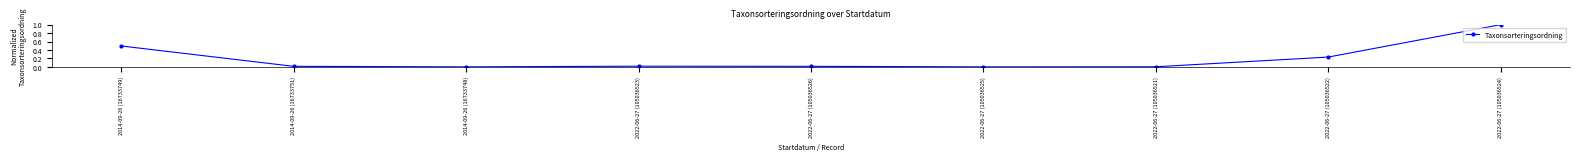

Count the number of categories in the chart.

9